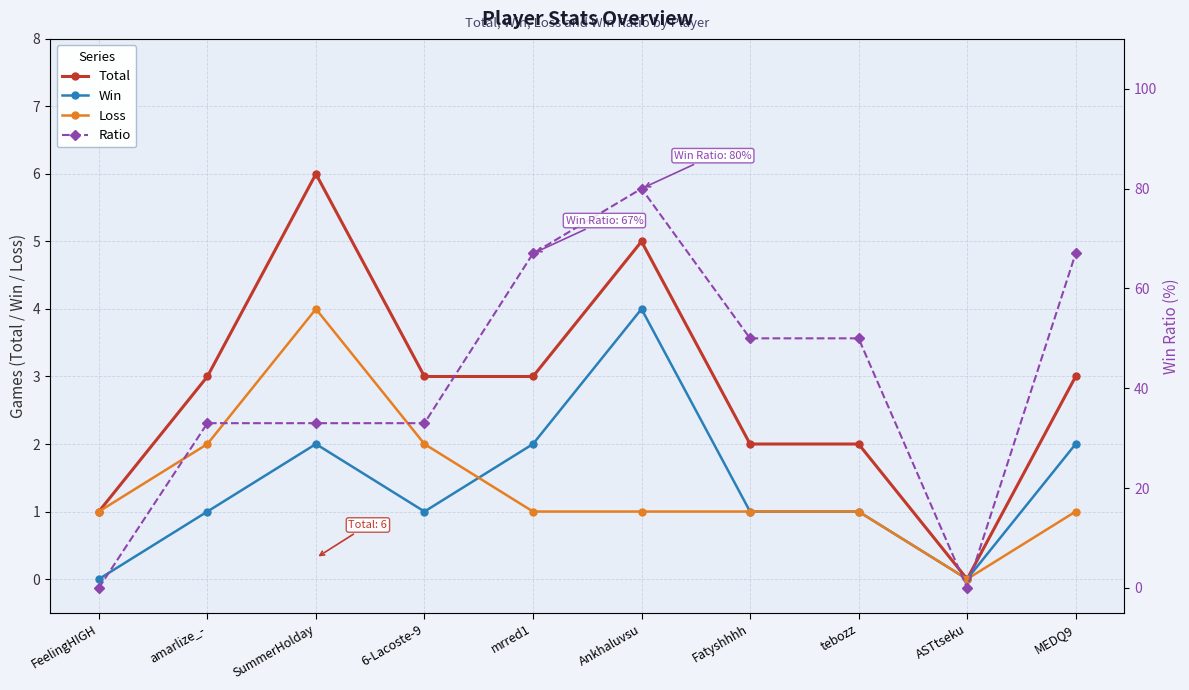

Which series changed the most between 6-Lacoste-9 and mrred1?

Ratio